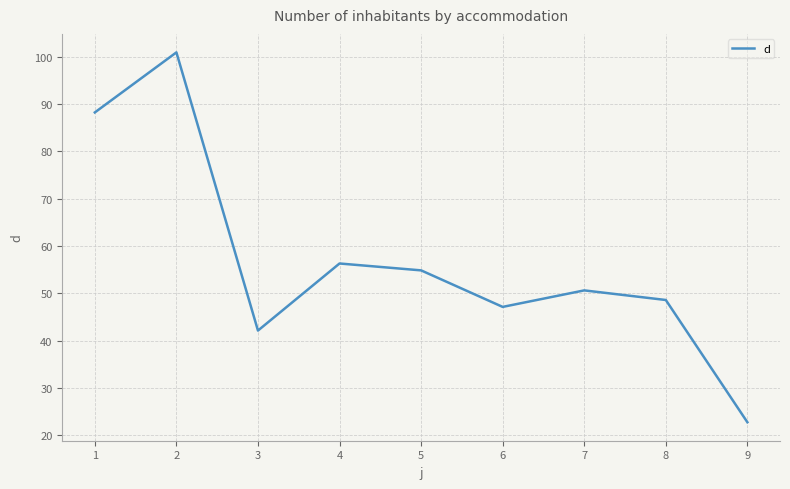

Rank the categories by value from lowest to highest.

9, 3, 6, 8, 7, 5, 4, 1, 2